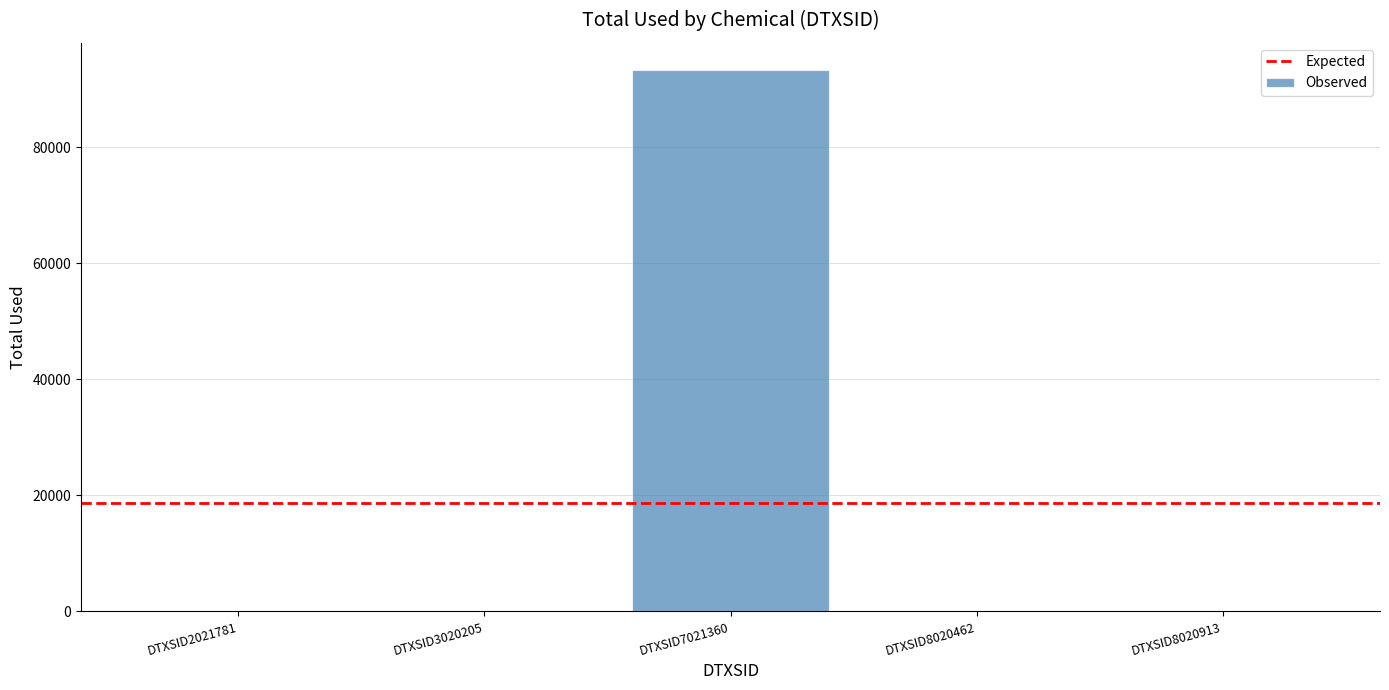

What is the change in value from DTXSID3020205 to DTXSID7021360?

+93343.7